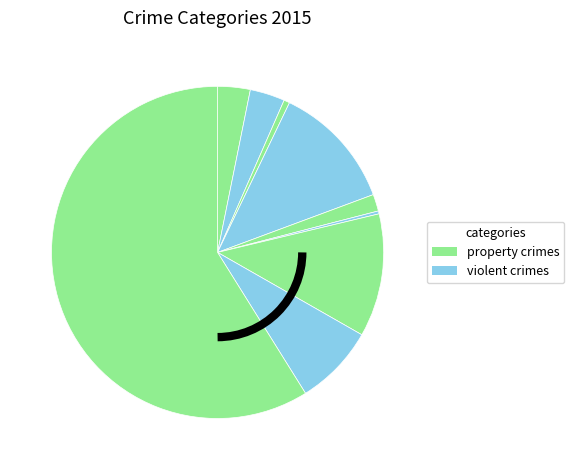

What is the majority slice?

Theft